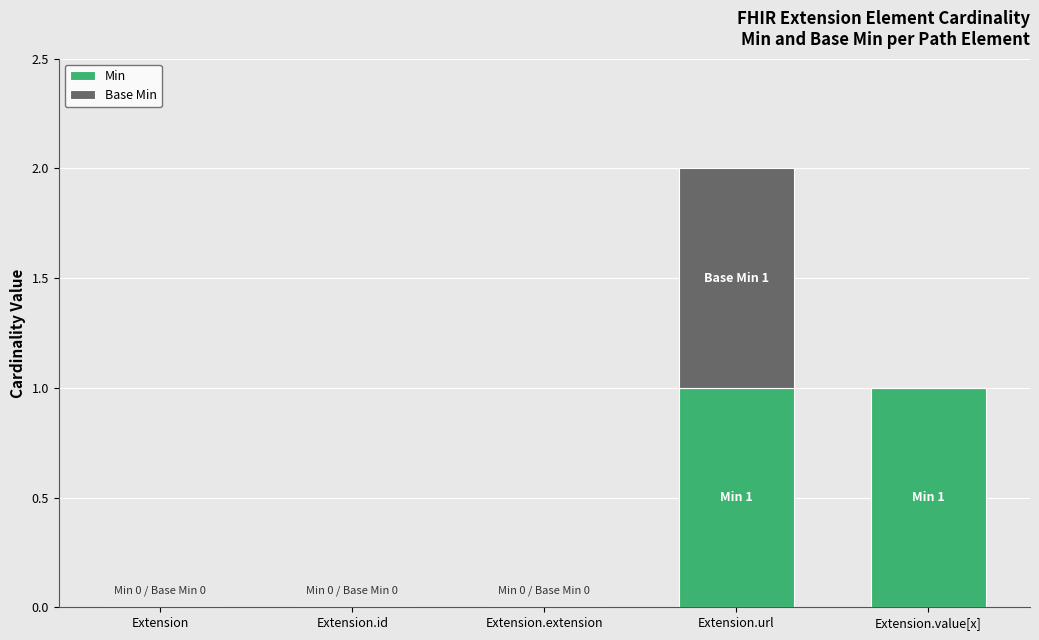

At which category is the sum across all series the highest?

Extension.url